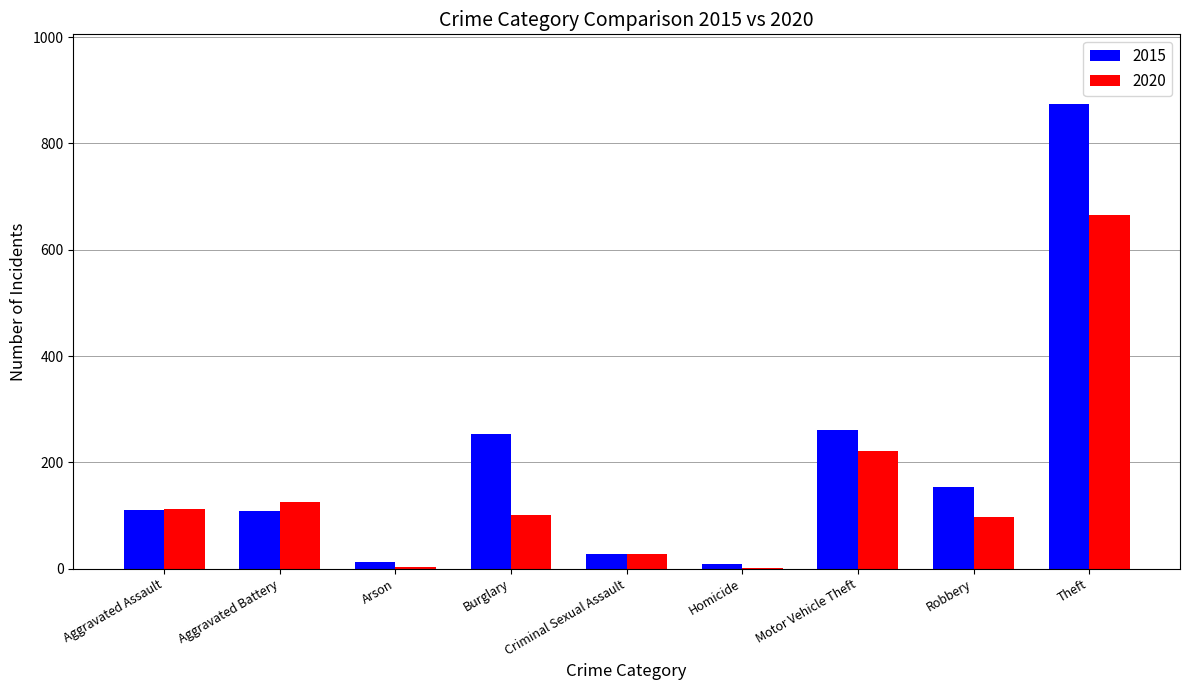

Between Criminal Sexual Assault and Motor Vehicle Theft, which series saw the biggest shift?

2015